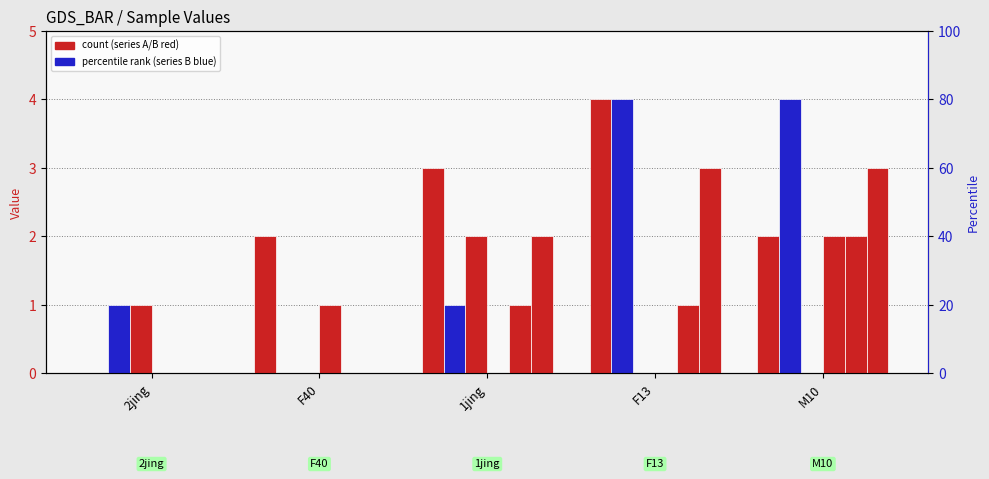

Reading left to right, list all the values displayed in this chart.

CI01097002_4589_4799.A: 2jing=0	F40=2	1jing=3	F13=4	M10=2
CI01097002_4589_4799.B: 2jing=1	F40=0	1jing=1	F13=4	M10=4
CI01000059_3279161_3279276.B: 2jing=1	F40=0	1jing=2	F13=0	M10=0
CI01000319_236275_236401.A: 2jing=0	F40=1	1jing=0	F13=0	M10=2
CI01000356_730952_731036.A: 2jing=0	F40=0	1jing=1	F13=1	M10=2
CI01000030_8486807_8487028.A: 2jing=0	F40=0	1jing=2	F13=3	M10=3